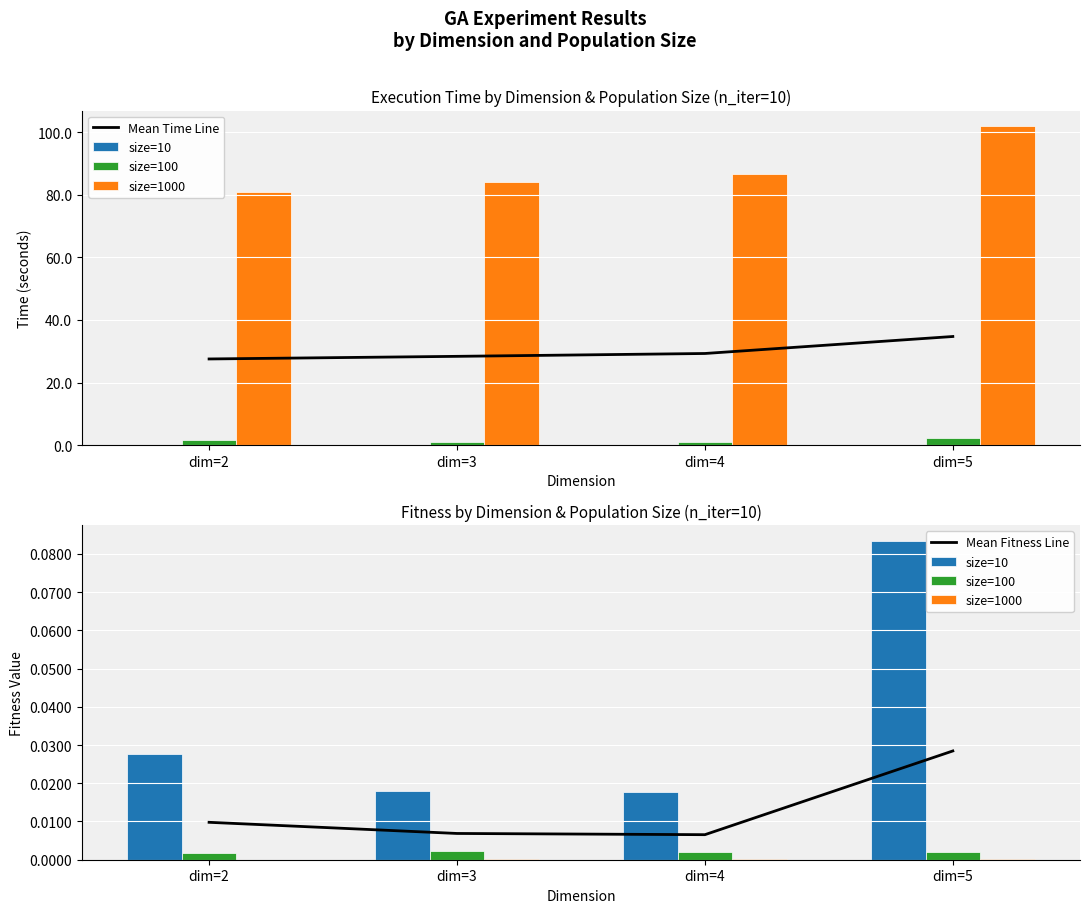

How many groups of bars are there?

4